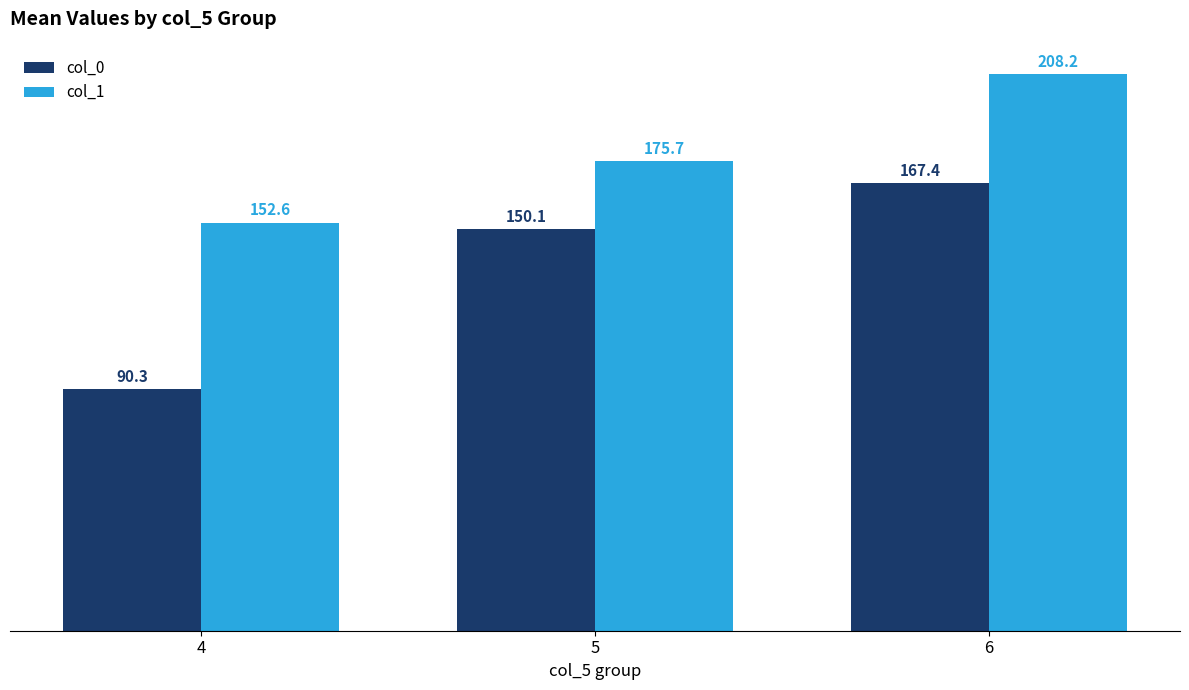

Is it true that col_0 equals 167.4 at 6?

True